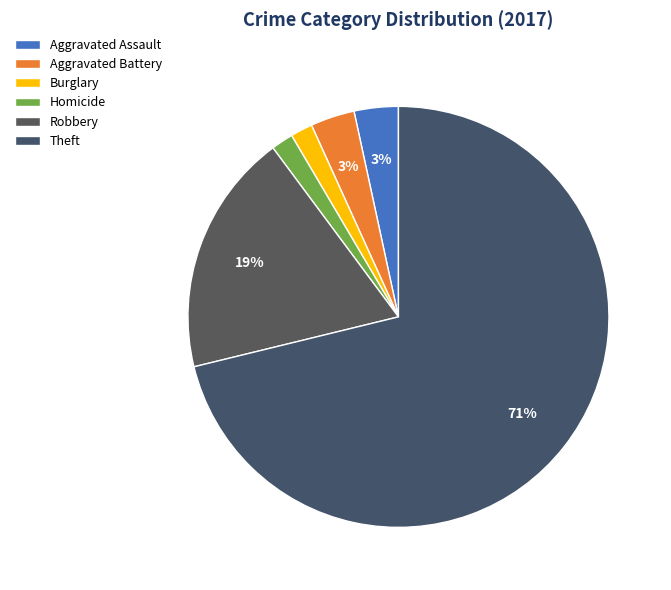

How many segments does this pie chart have?

6